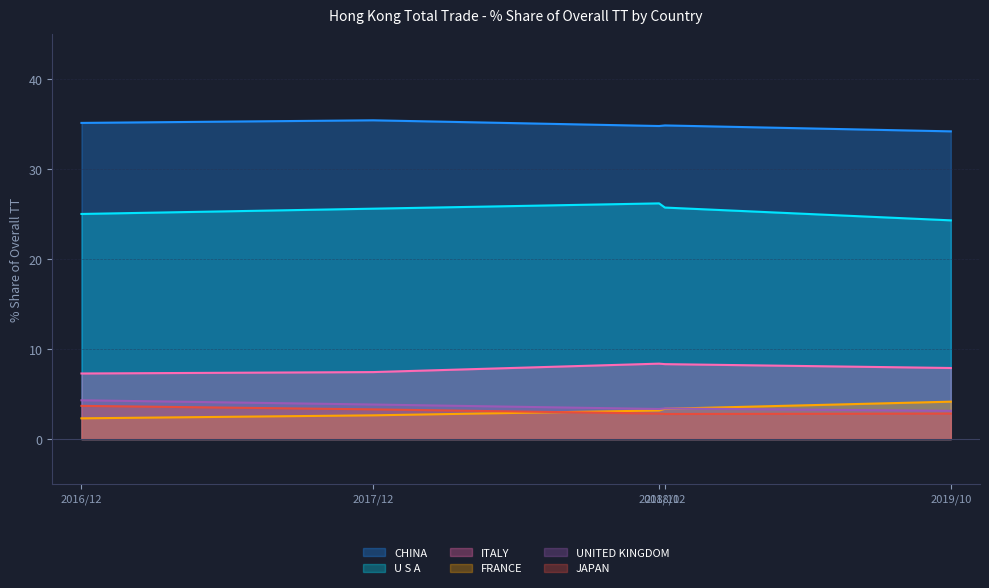

Does the chart have visible grid lines?

Yes